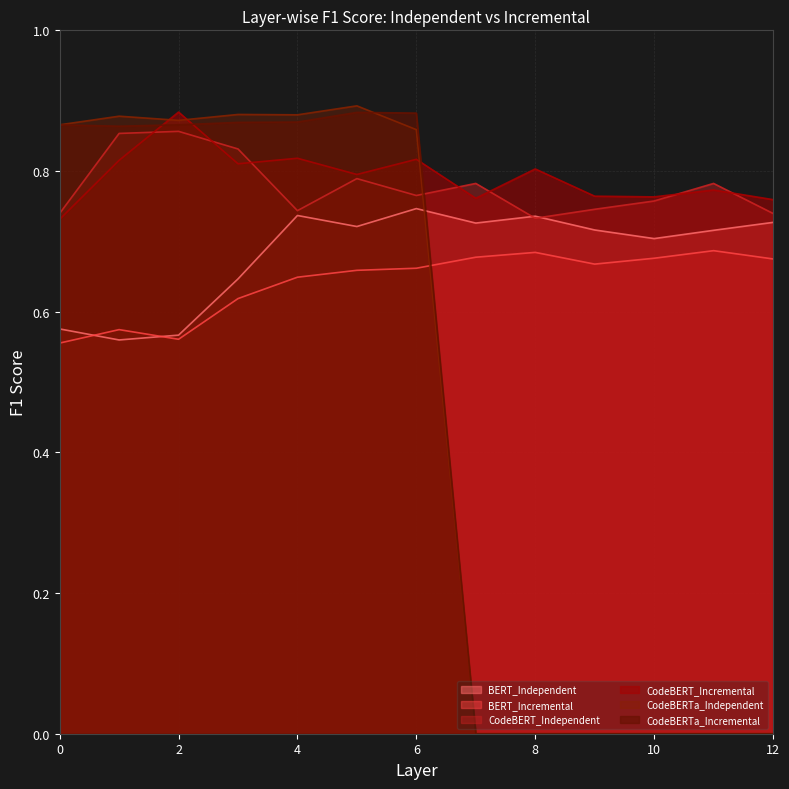

Rank the series at 1 from highest to lowest value.

CodeBERTa_Independent, CodeBERTa_Incremental, CodeBERT_Independent, CodeBERT_Incremental, BERT_Incremental, BERT_Independent